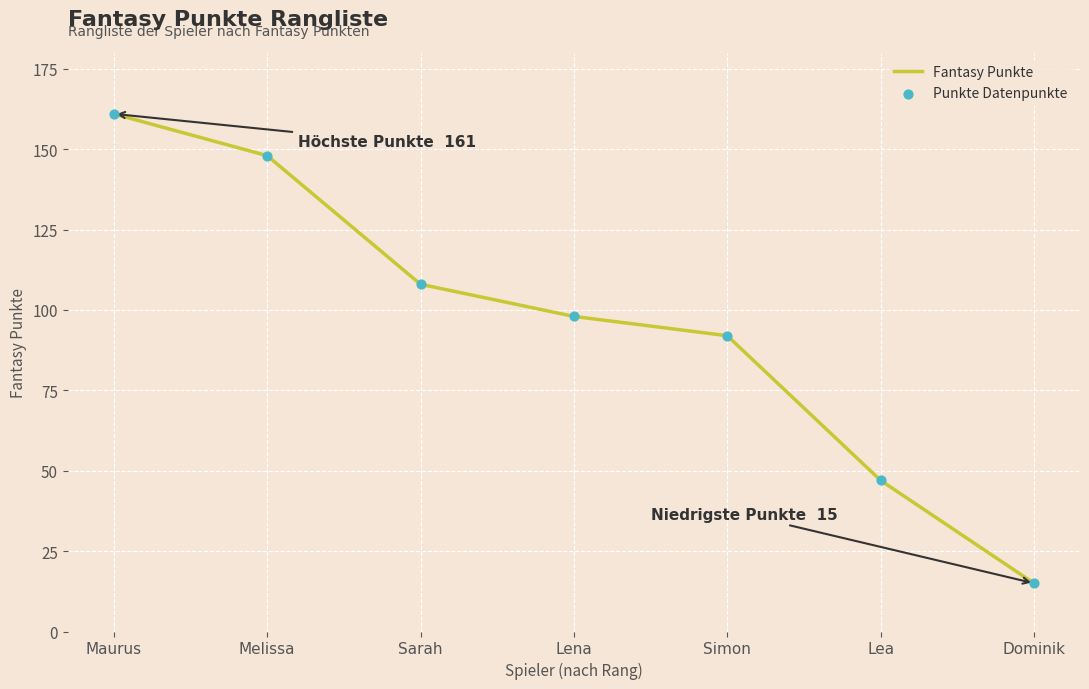

What is the change in value from Maurus to Sarah?

-53